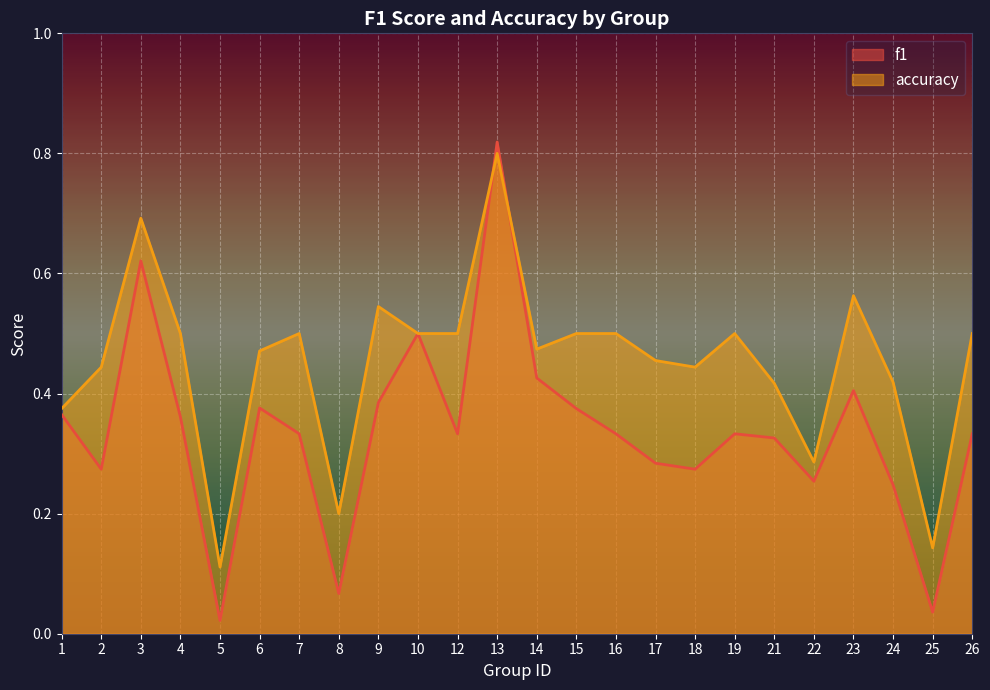

What is the average value of the accuracy series?

0.5